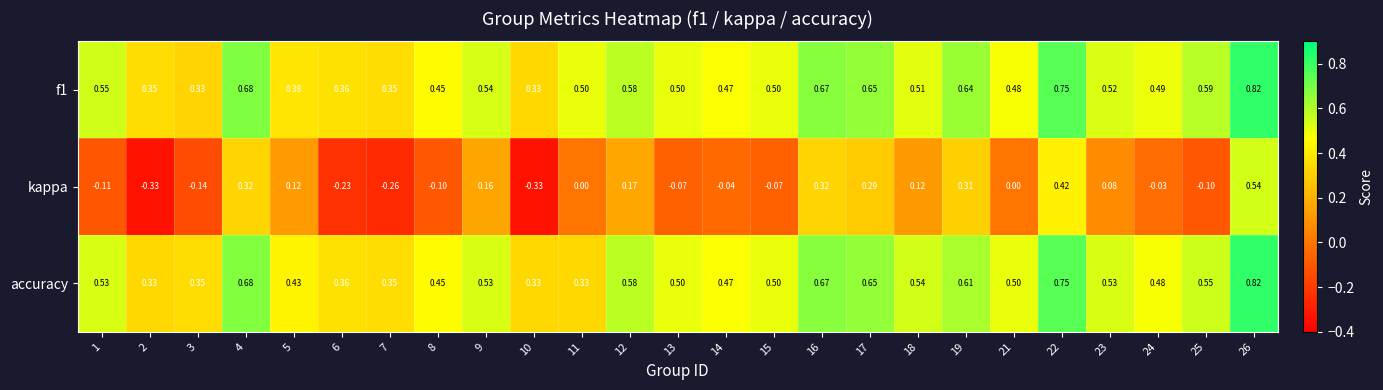

Which series has the widest spread of values?

kappa